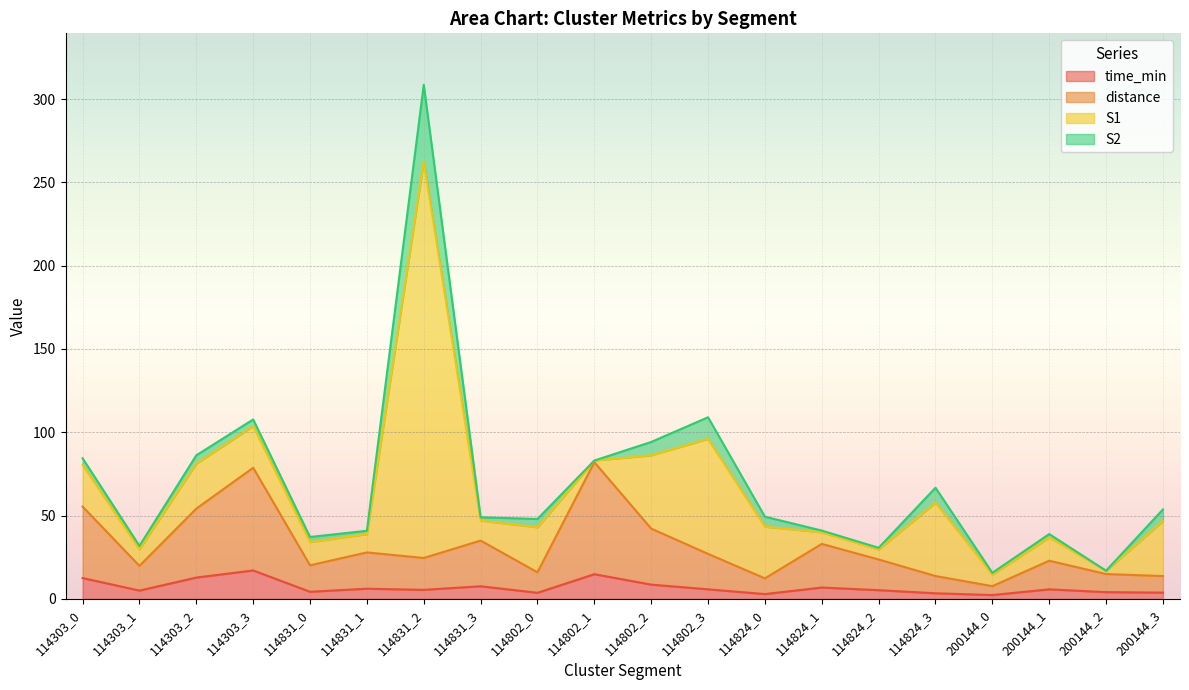

What is the total value across all series at 200144_0?

15.7